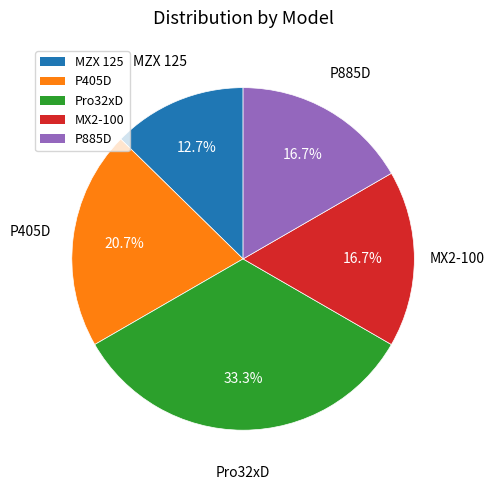

Is it true that MX2-100 is 3% of the pie?

False